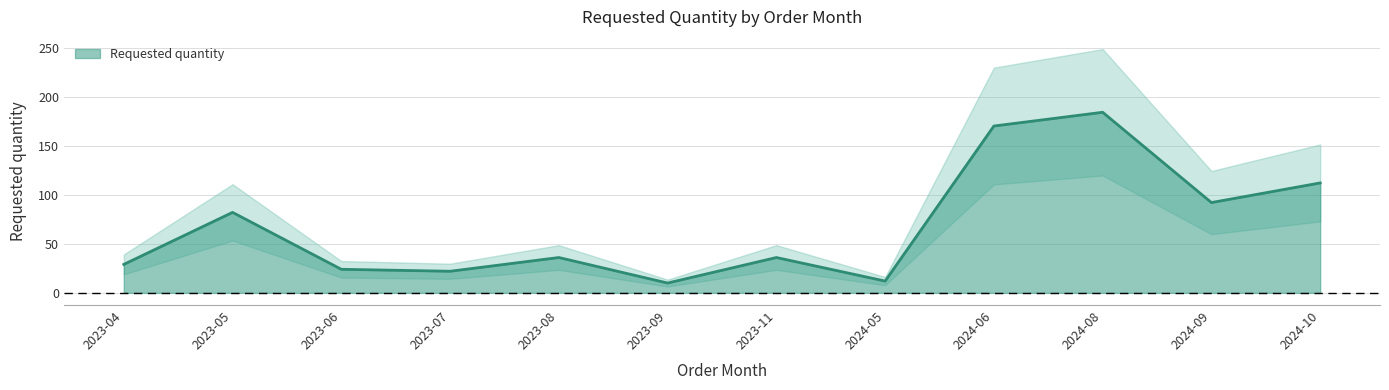

What is the difference between the maximum and second lowest values?

172